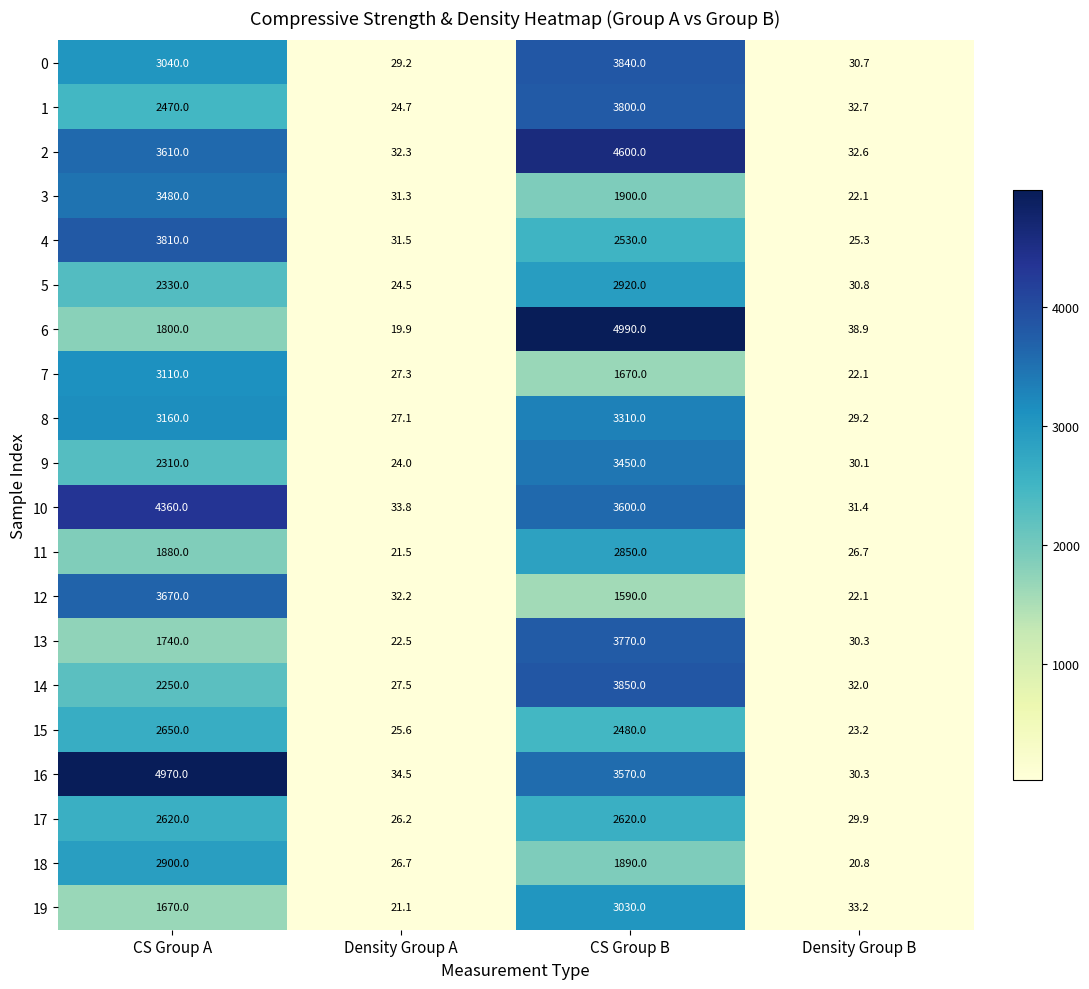

Which series has the largest total across all categories?

16